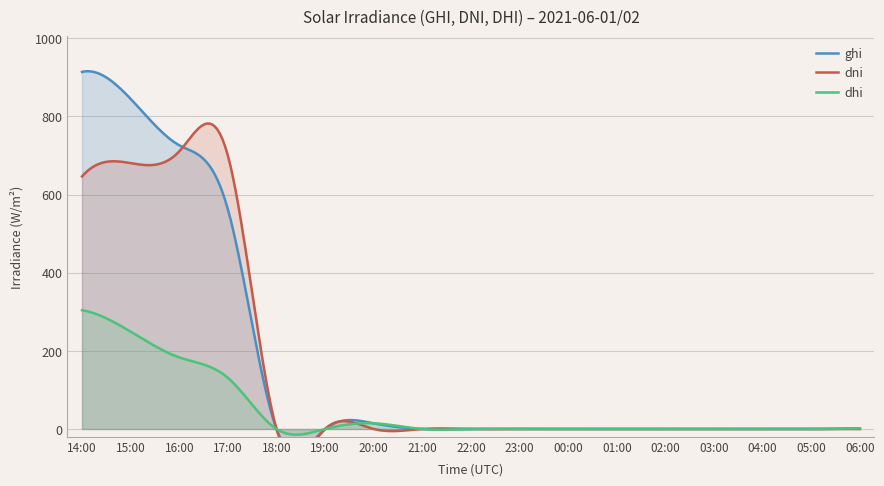

What is the spread (max minus min) of values at 15:00?

595.7